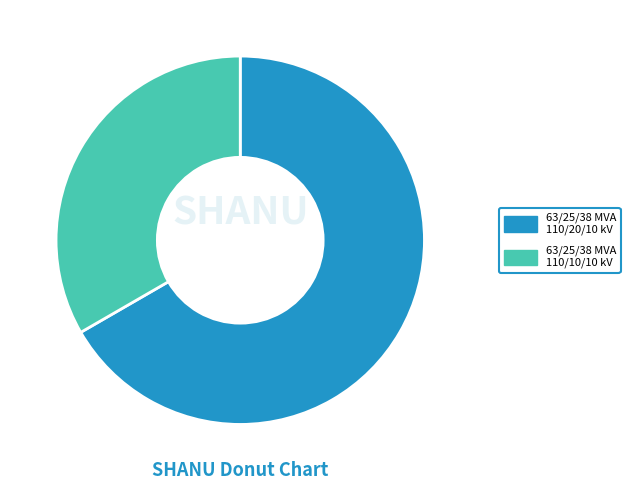

Is it true that 63/25/38 MVA 110/10/10 kV is 24% of the pie?

False